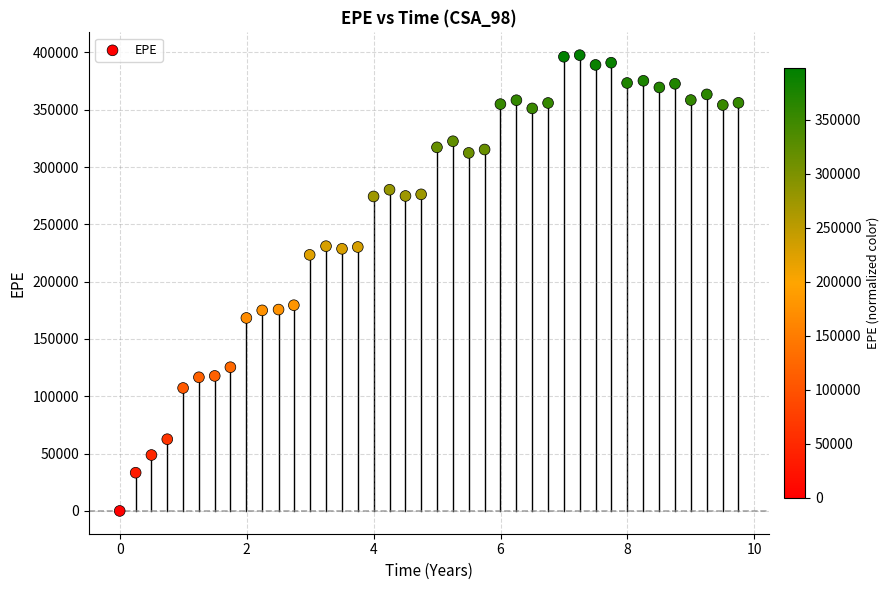

What is the range of Y values (max minus min)?

397613.0